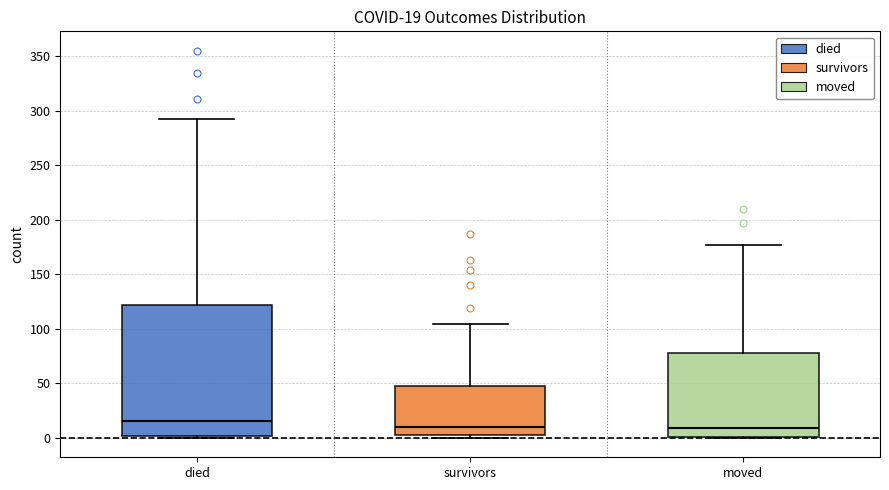

Comparing the boxes themselves (not the whiskers), which one is the tallest?

died